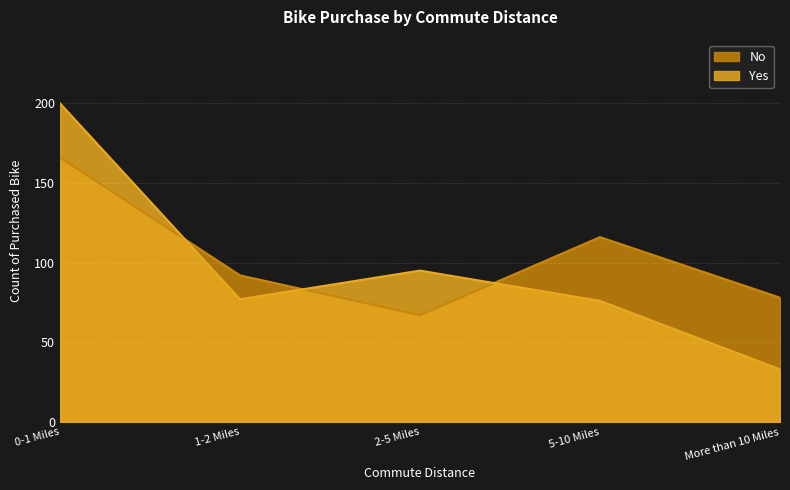

Which series has the widest spread of values?

Yes